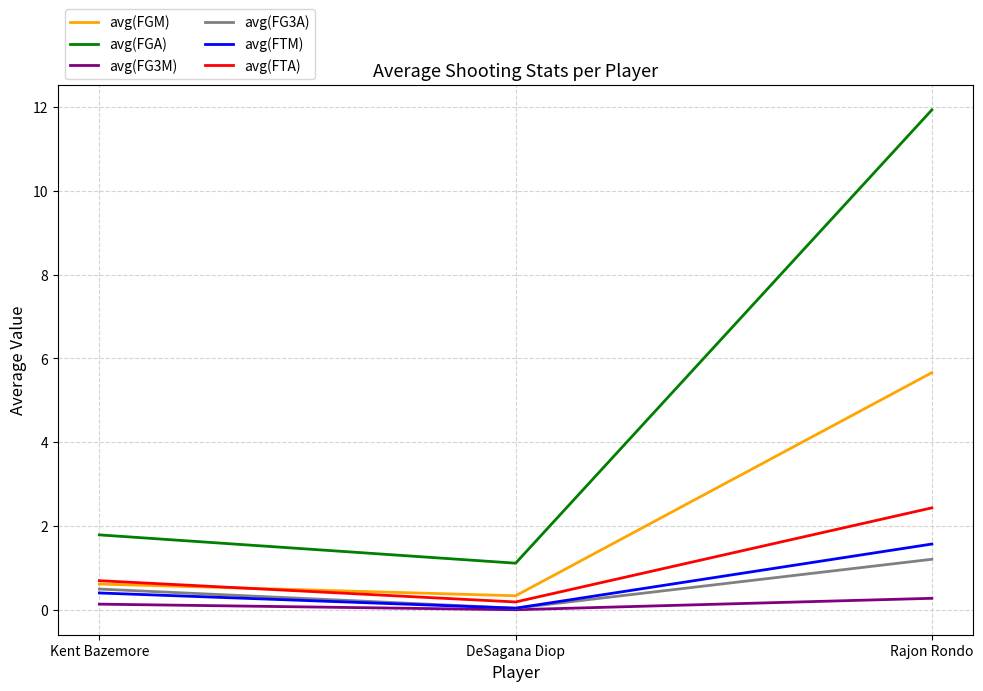

What is the maximum value for avg(FG3M)?

0.3